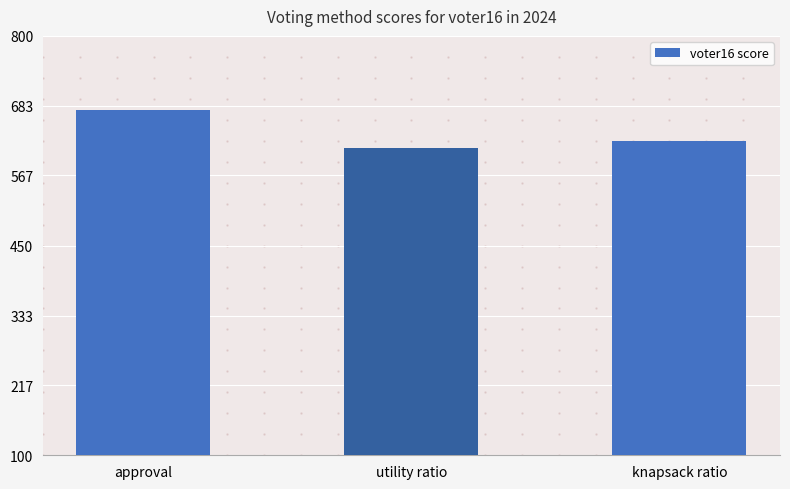

At which category does the chart reach its minimum across all series?

utility ratio